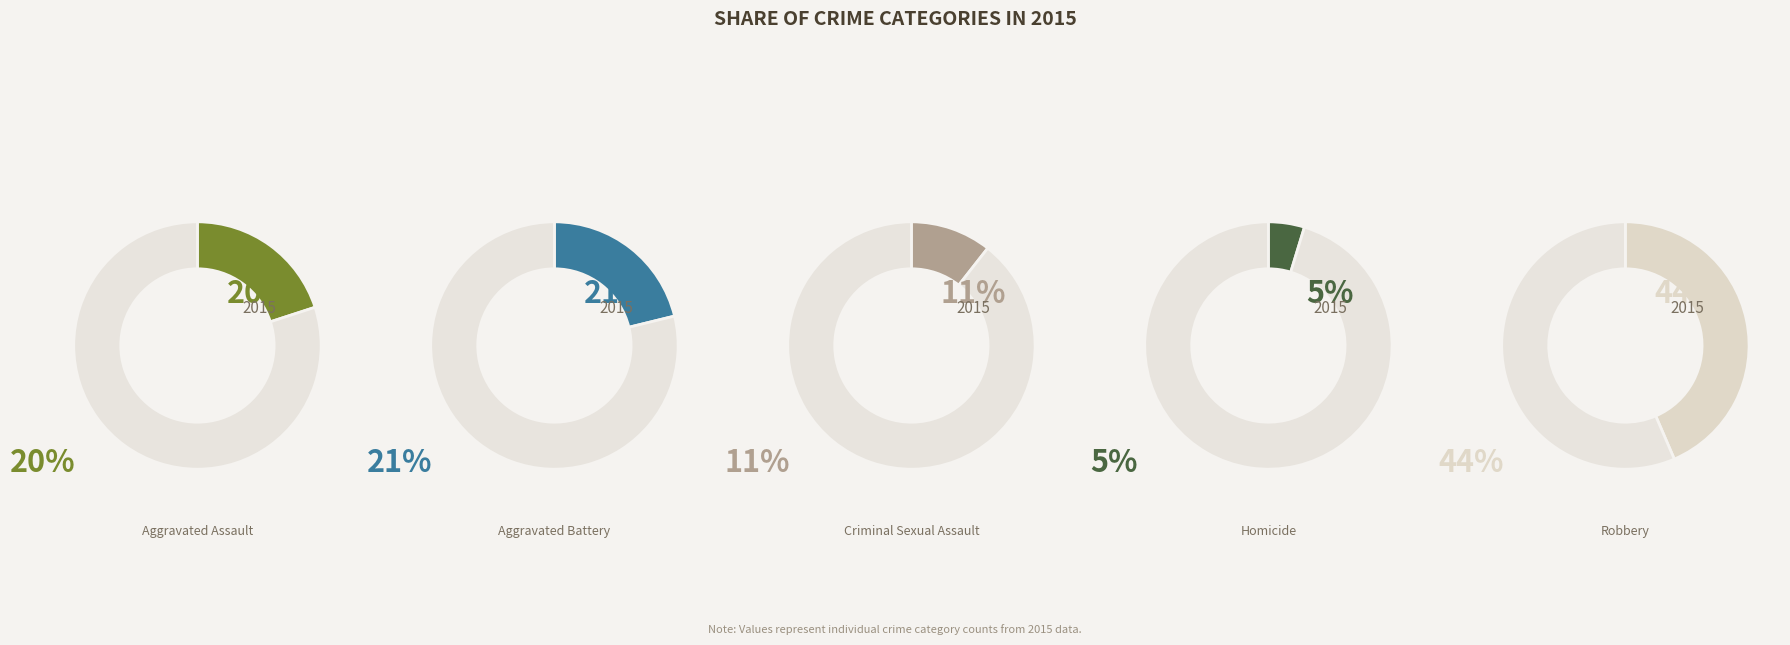

Between Robbery and Aggravated Assault, which is larger?

Robbery